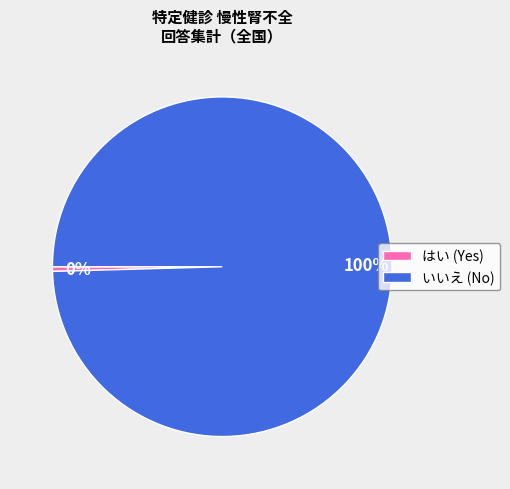

Is the sum of いいえ (No) and はい (Yes) greater than half?

Yes